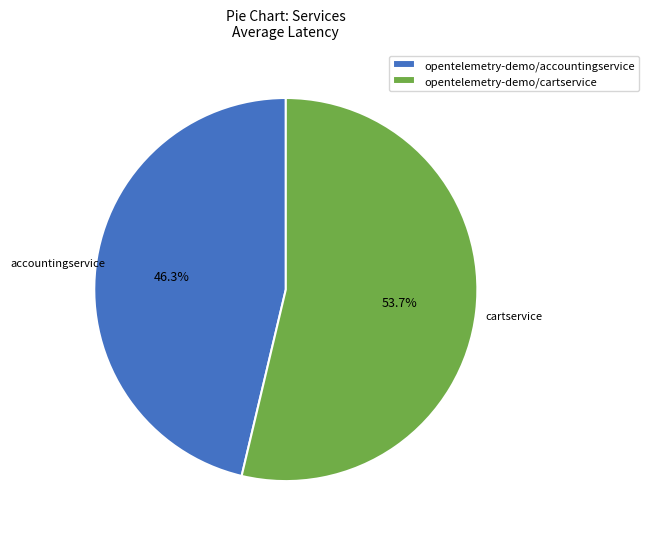

Between opentelemetry-demo/accountingservice and opentelemetry-demo/cartservice, which is larger?

opentelemetry-demo/cartservice